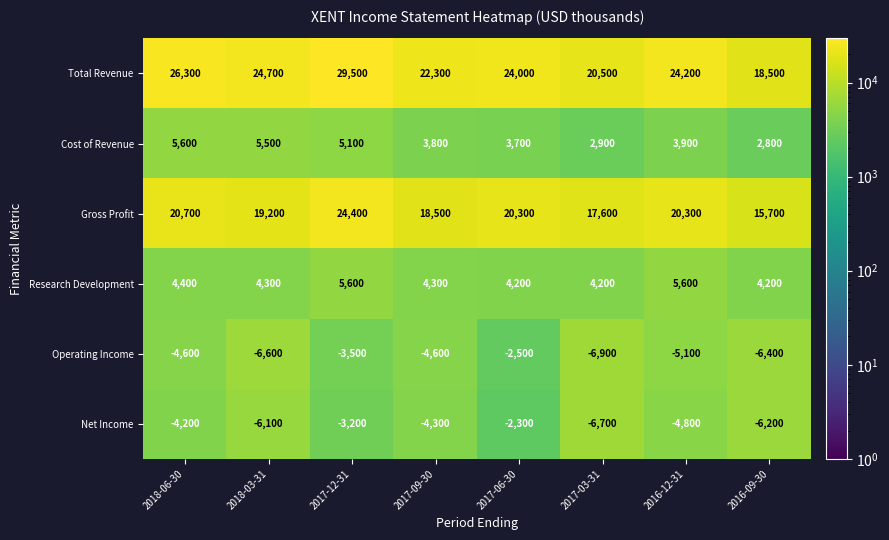

True or false: Gross Profit has a value of 26908 at 2016-12-31.

False